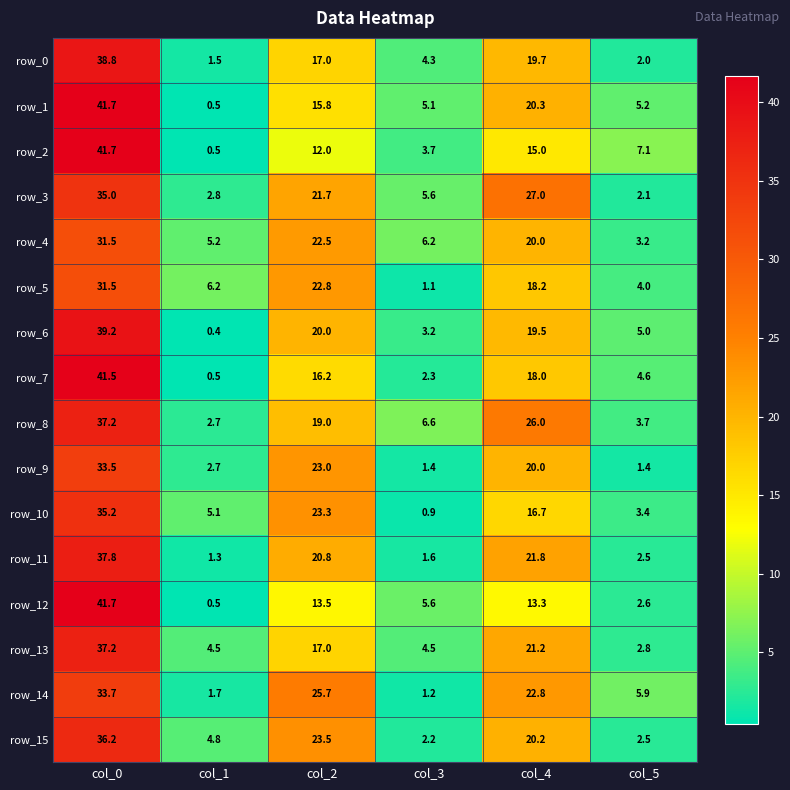

At which label is row_2 closest to 21?

col_4